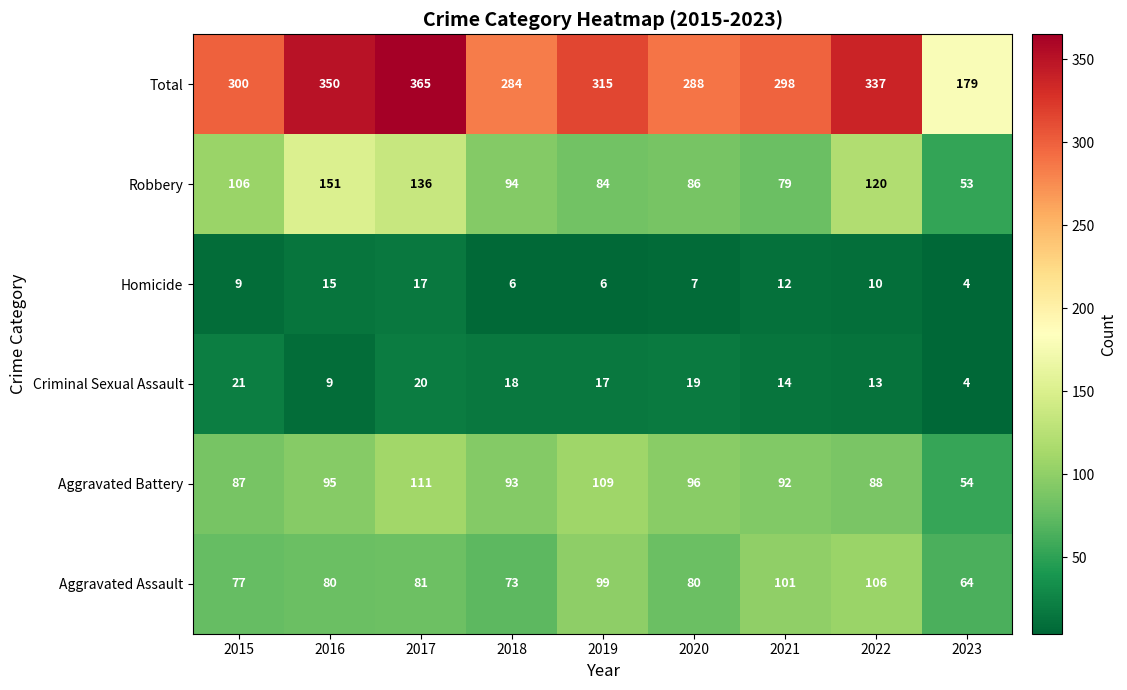

Where is Criminal Sexual Assault nearest to the value 12?

2022